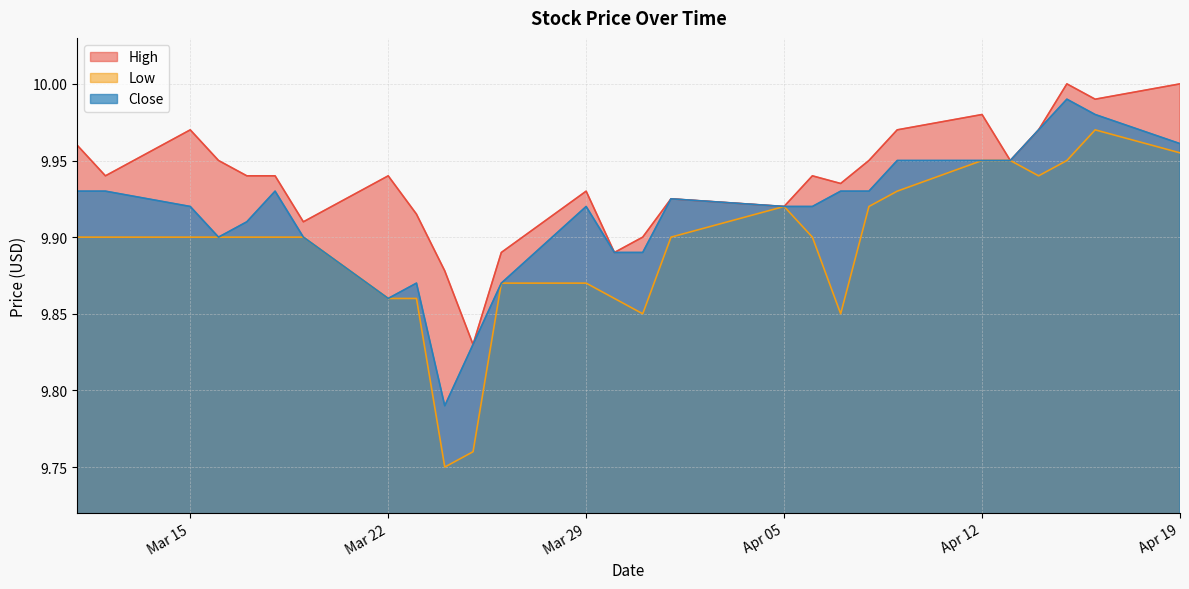

The High series shows 9.9 at 2021-03-26. True or false?

True